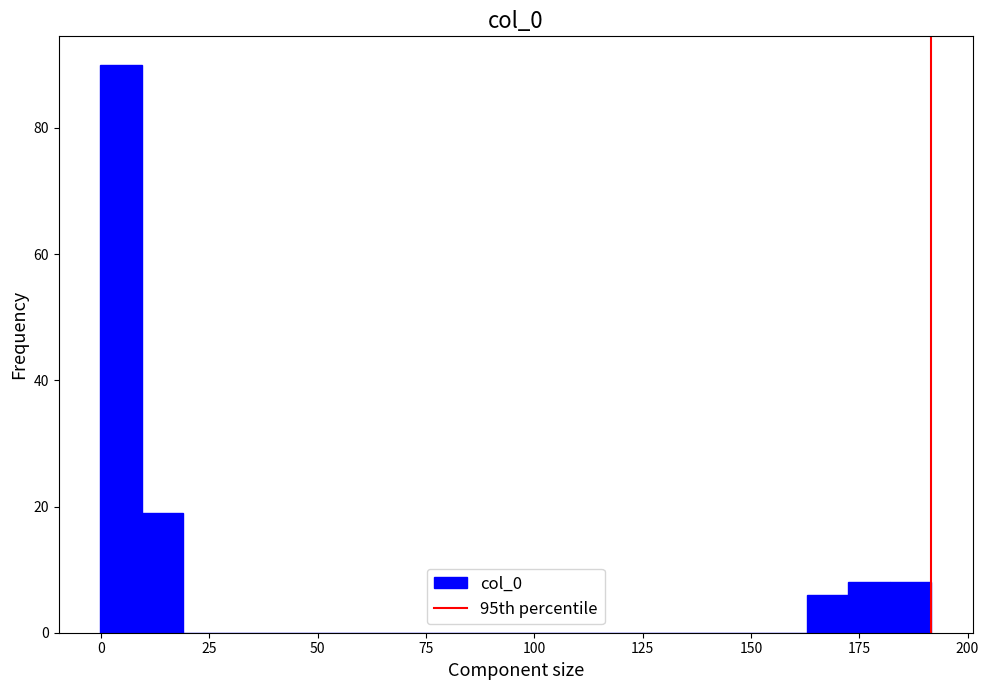

Around what value on the x-axis is the tallest bar? Give the approximate position of its centre, as read against the axis.

5